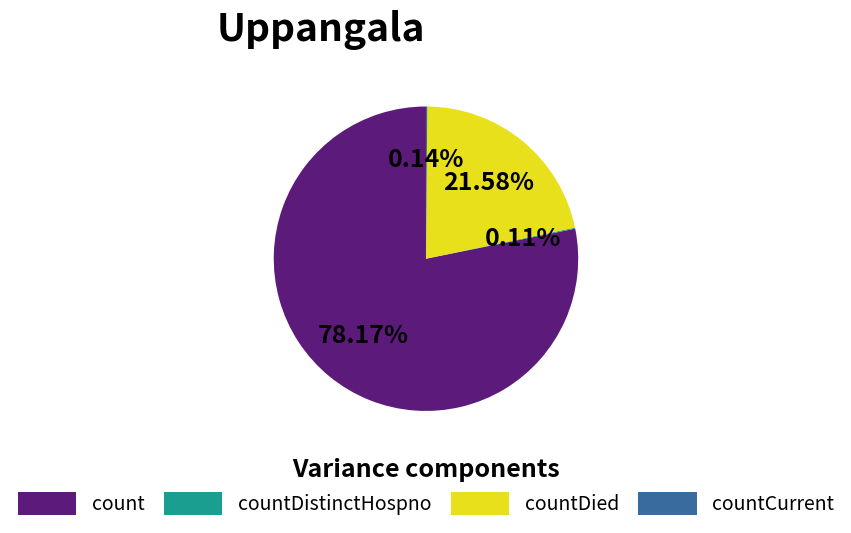

Which category has the biggest portion of the pie?

count